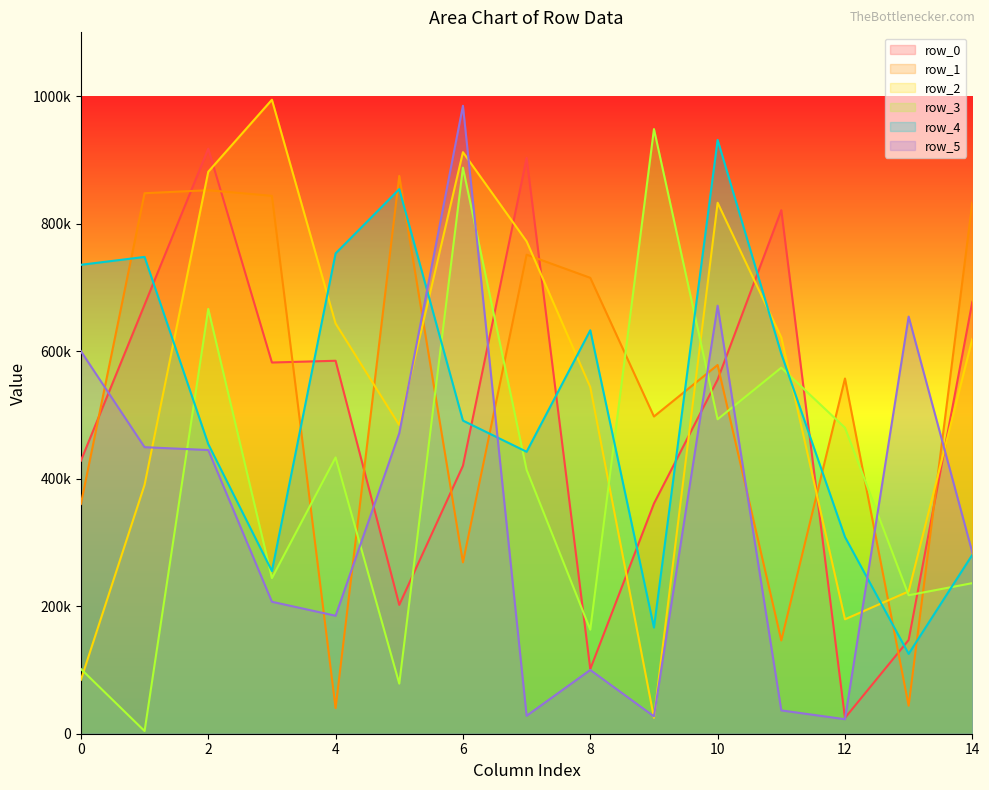

Where is the first local minimum for row_1?

4